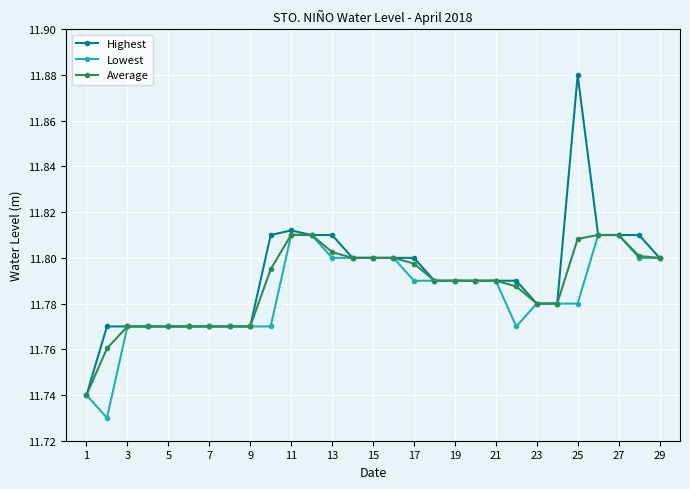

Count the Average values in the range 11 to 12.

29